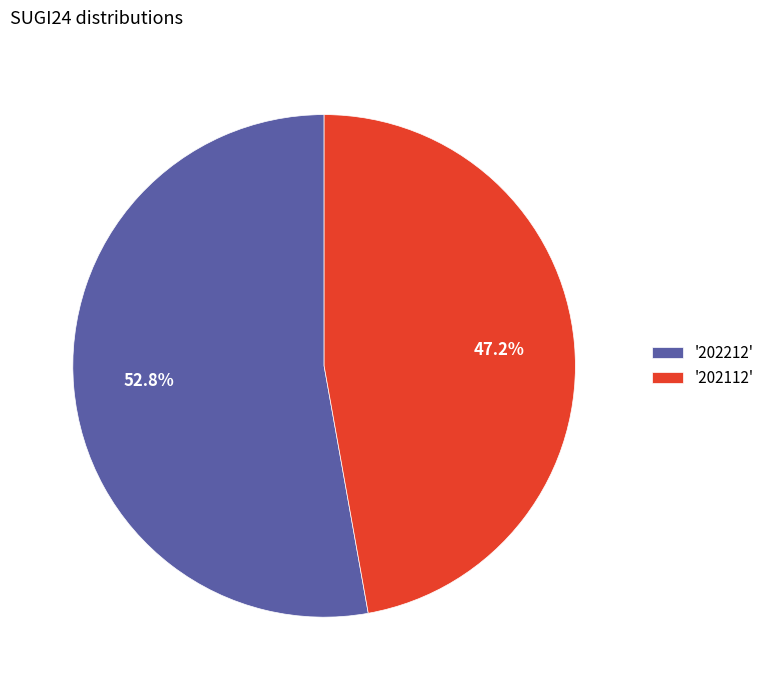

Count the number of slices in the pie.

2